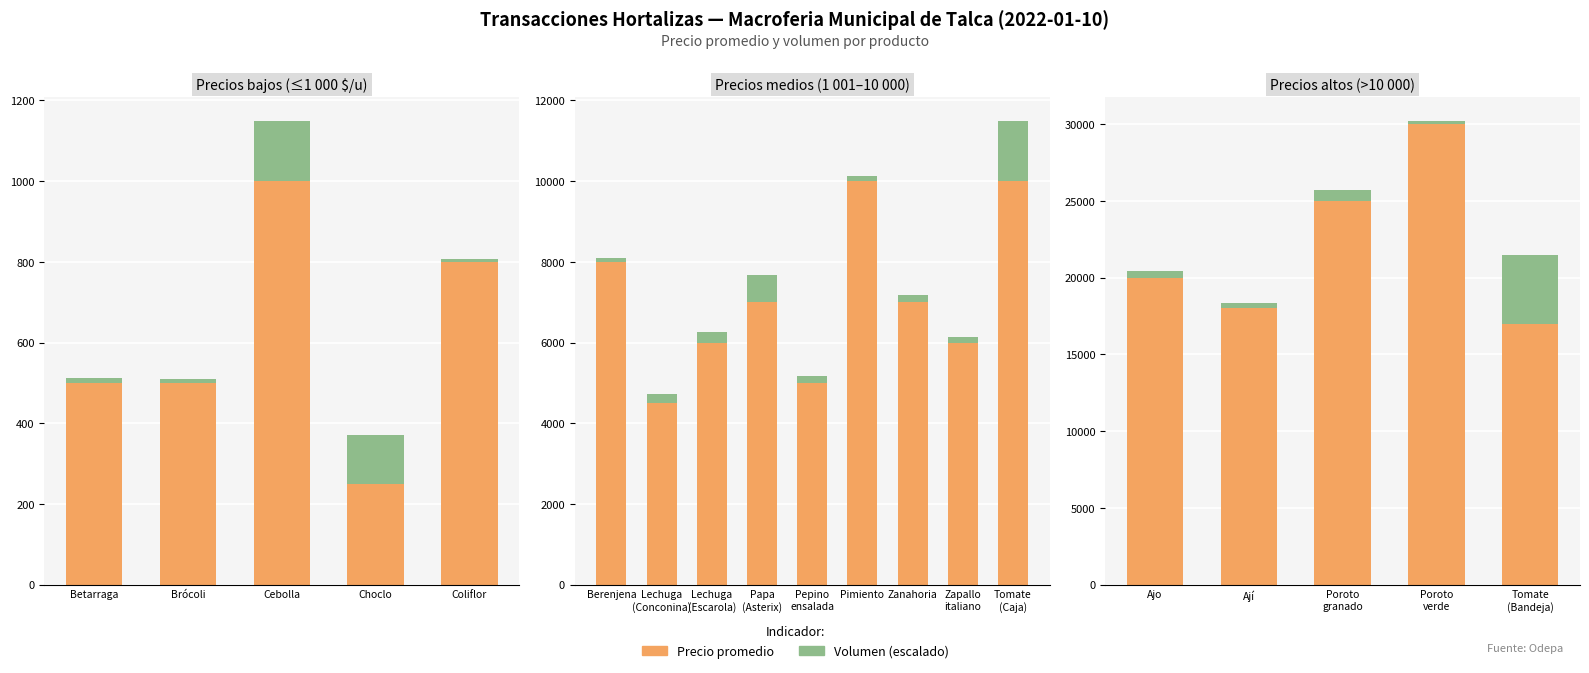

True or false: Precio promedio has a value of 11661.4 at Ají.

False